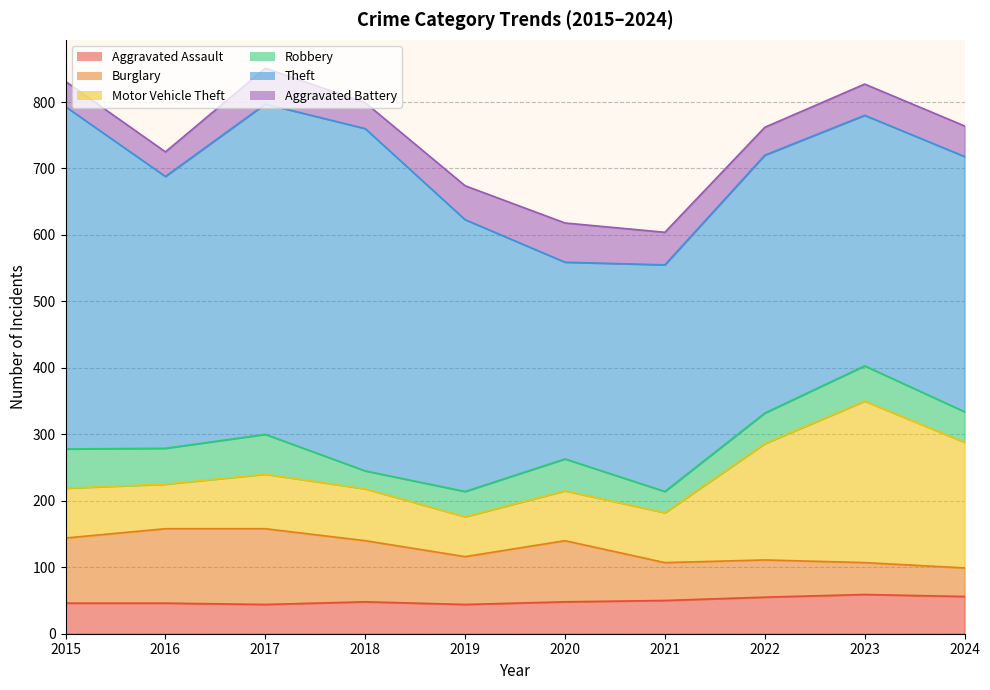

Between which two adjacent categories do Aggravated Battery and Robbery first intersect?

2017 and 2018